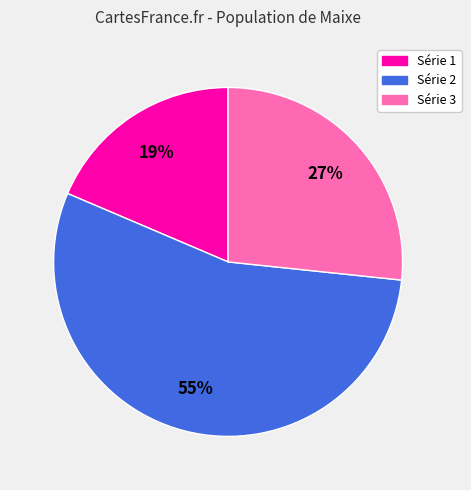

To the nearest percent, what is the combined percentage of Série 2 and Série 3?

81%